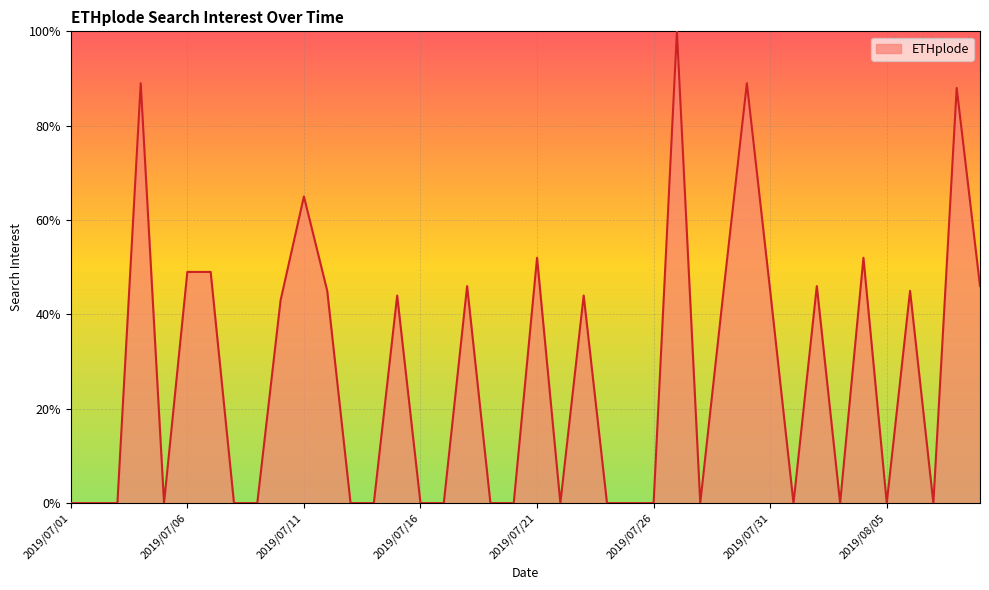

What is the greatest value displayed?

100